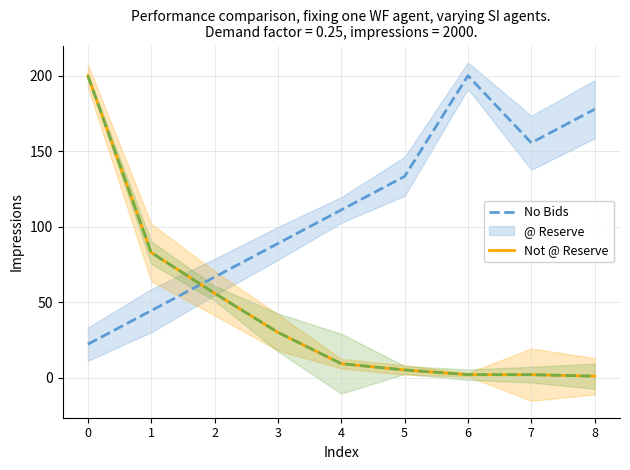

Is this an area chart (filled region under the line)?

No